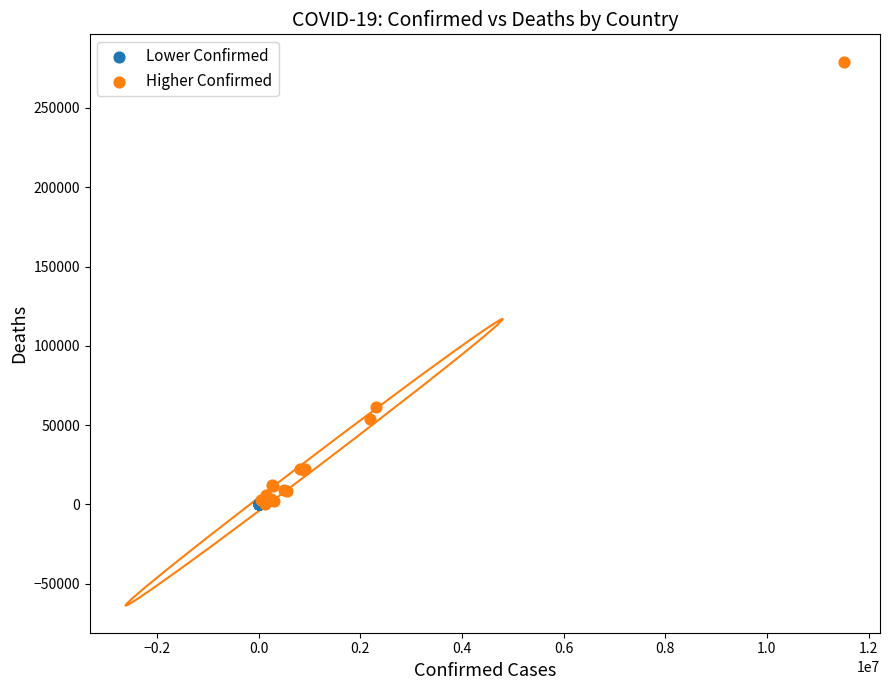

Which series has the largest Y range (max minus min)?

Higher Confirmed